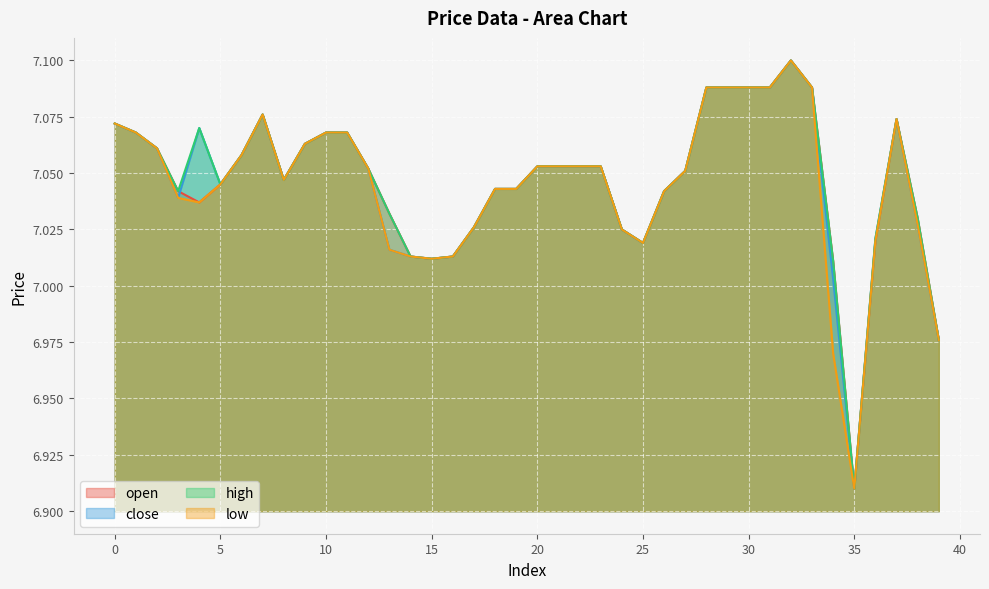

How many interior local peaks does the close series have?

4